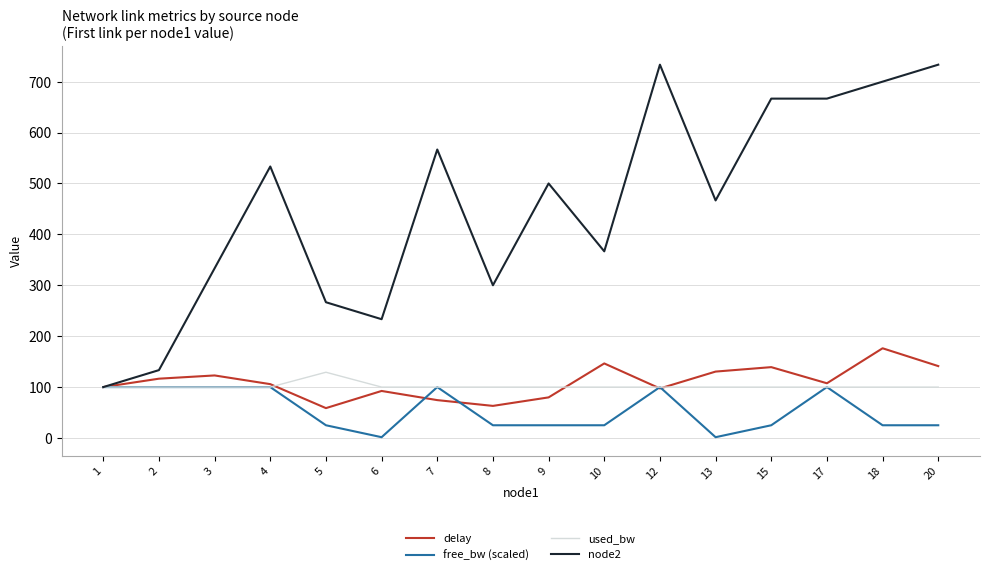

What is the greatest value displayed?

733.3